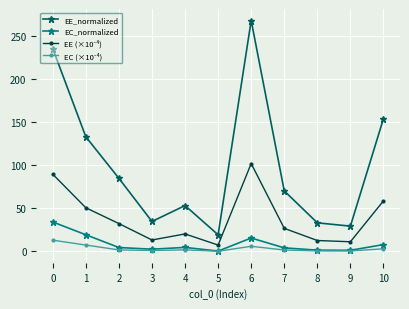

The value of EE_normalized at 4 is 89.2. True or false?

False